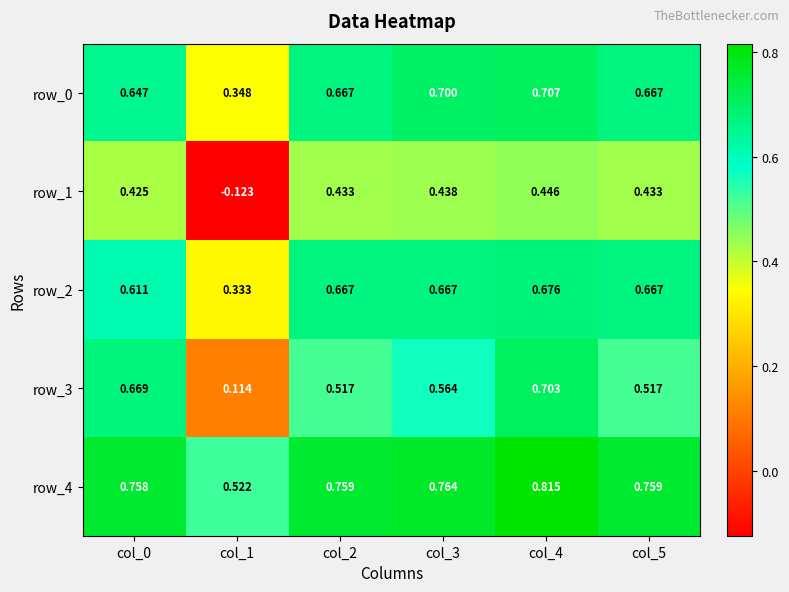

What value does the row_0 series have at col_3?

0.7